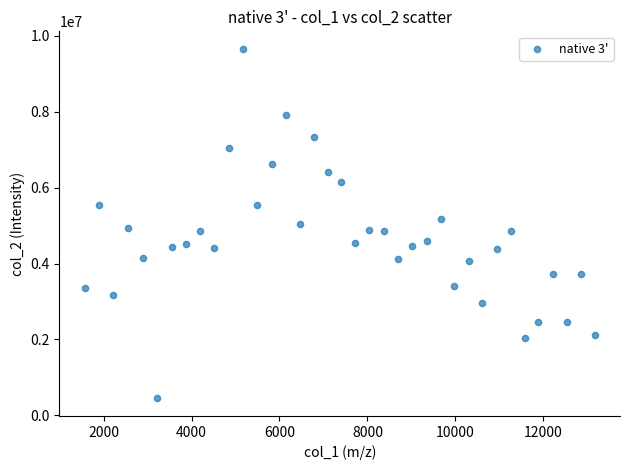

What is the range of Y values (max minus min)?

9203129.9